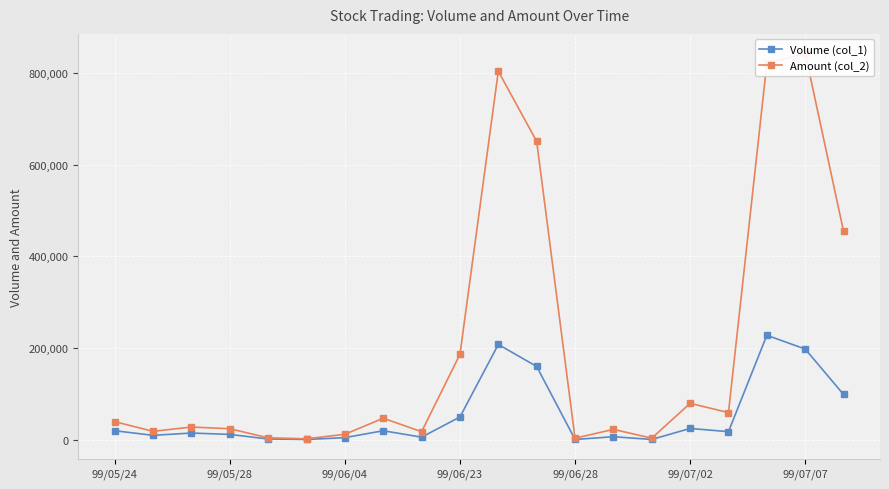

True or false: Volume (col_1) has more than 1 interior local peaks.

True